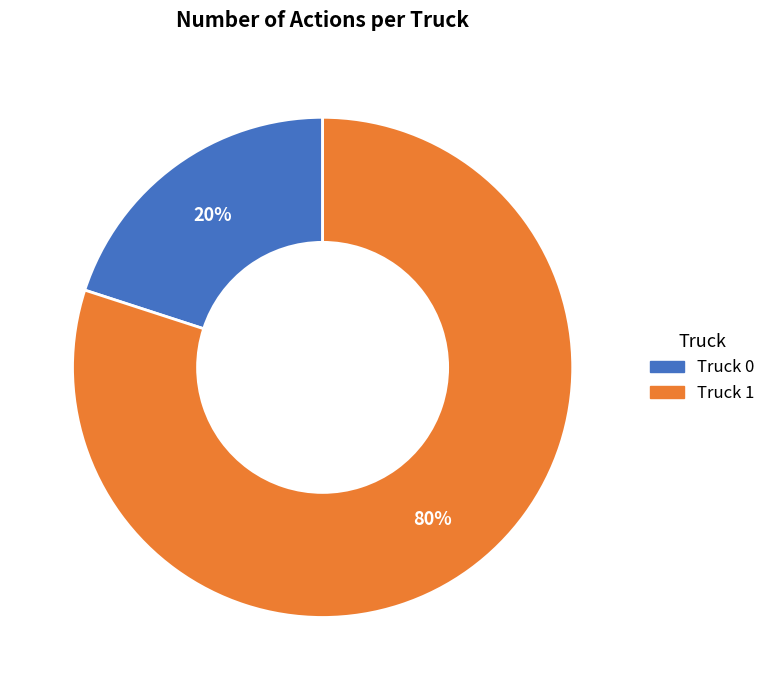

True or false: Truck 0 accounts for 34% of the total.

False